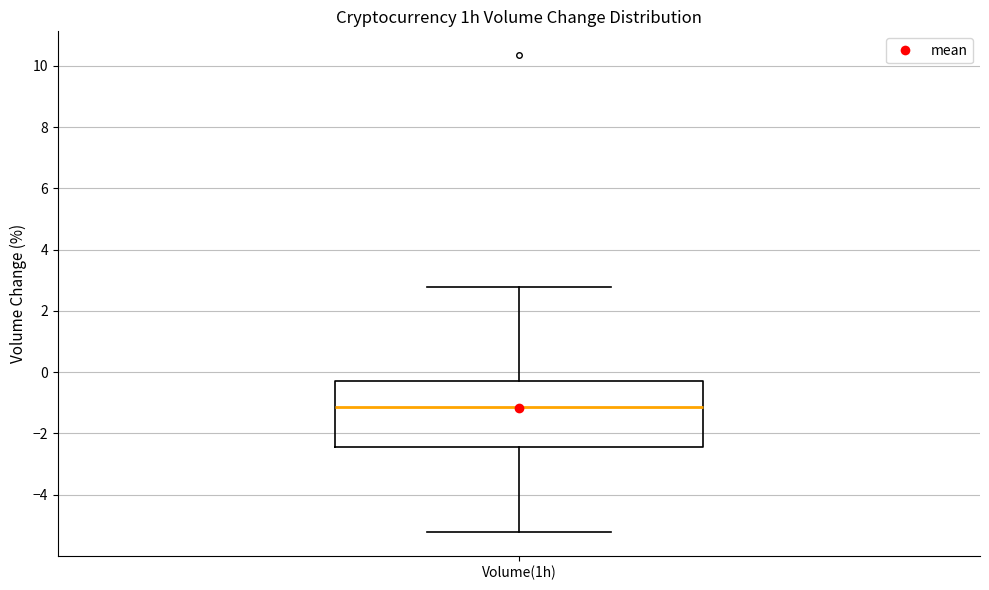

Where is the lower edge of the box for Volume(1h) on the y-axis? The values are not printed on the chart, so give them approximately, as read against the axis.

-2.4